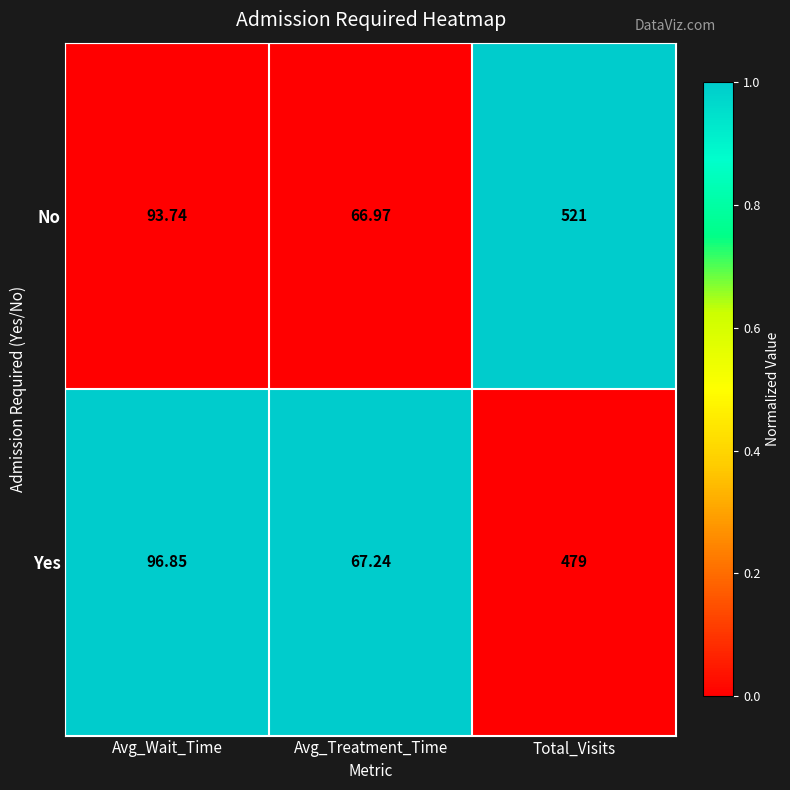

Rank the series by their average value, from highest to lowest.

No, Yes